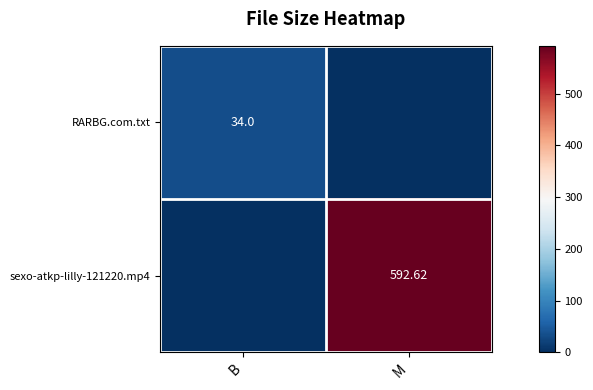

What is the difference between the highest and lowest values at M?

592.6